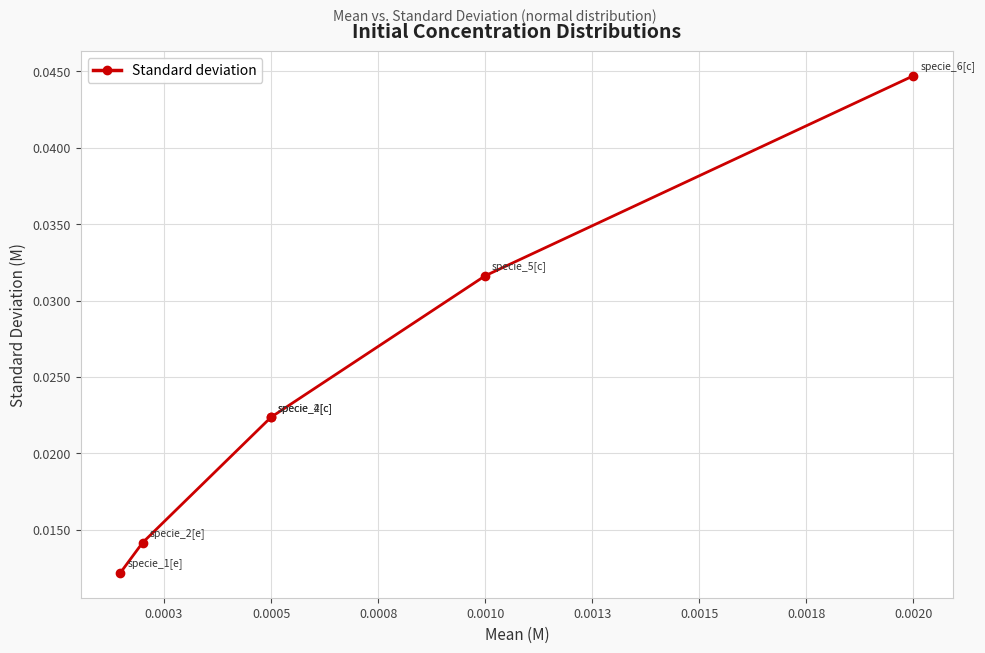

The value at 0.0003 is 0.0. True or false?

False